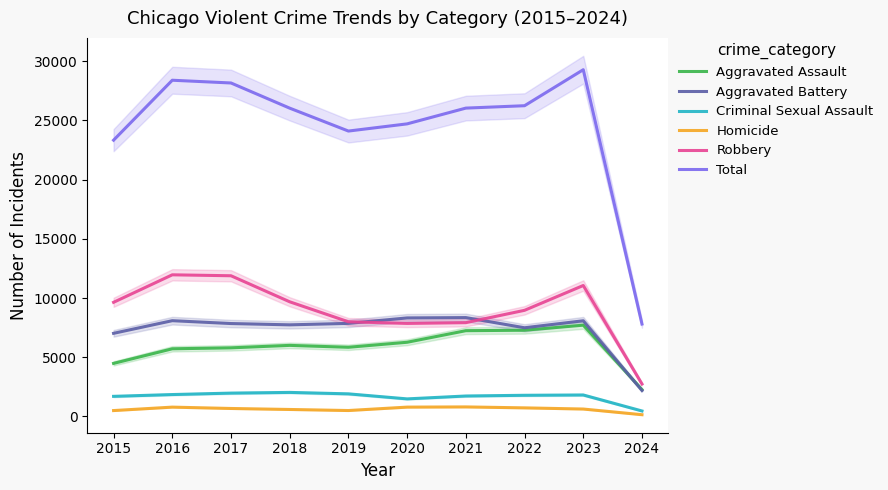

How many lines are shown in the chart?

6